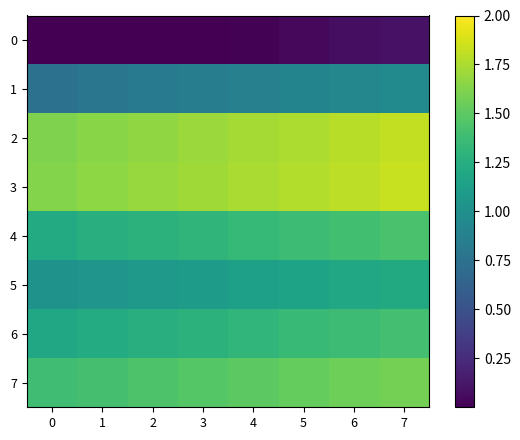

Which series has the widest spread of values?

2